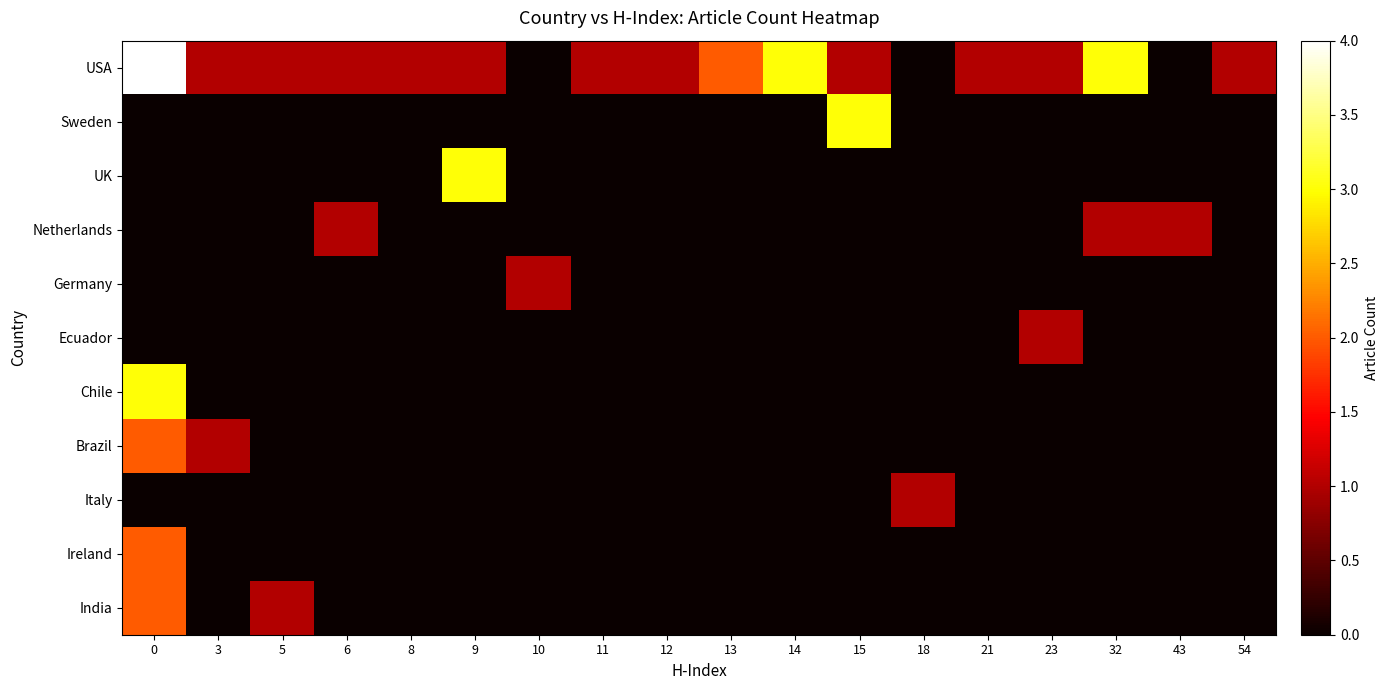

How many distinct data groups are displayed?

11